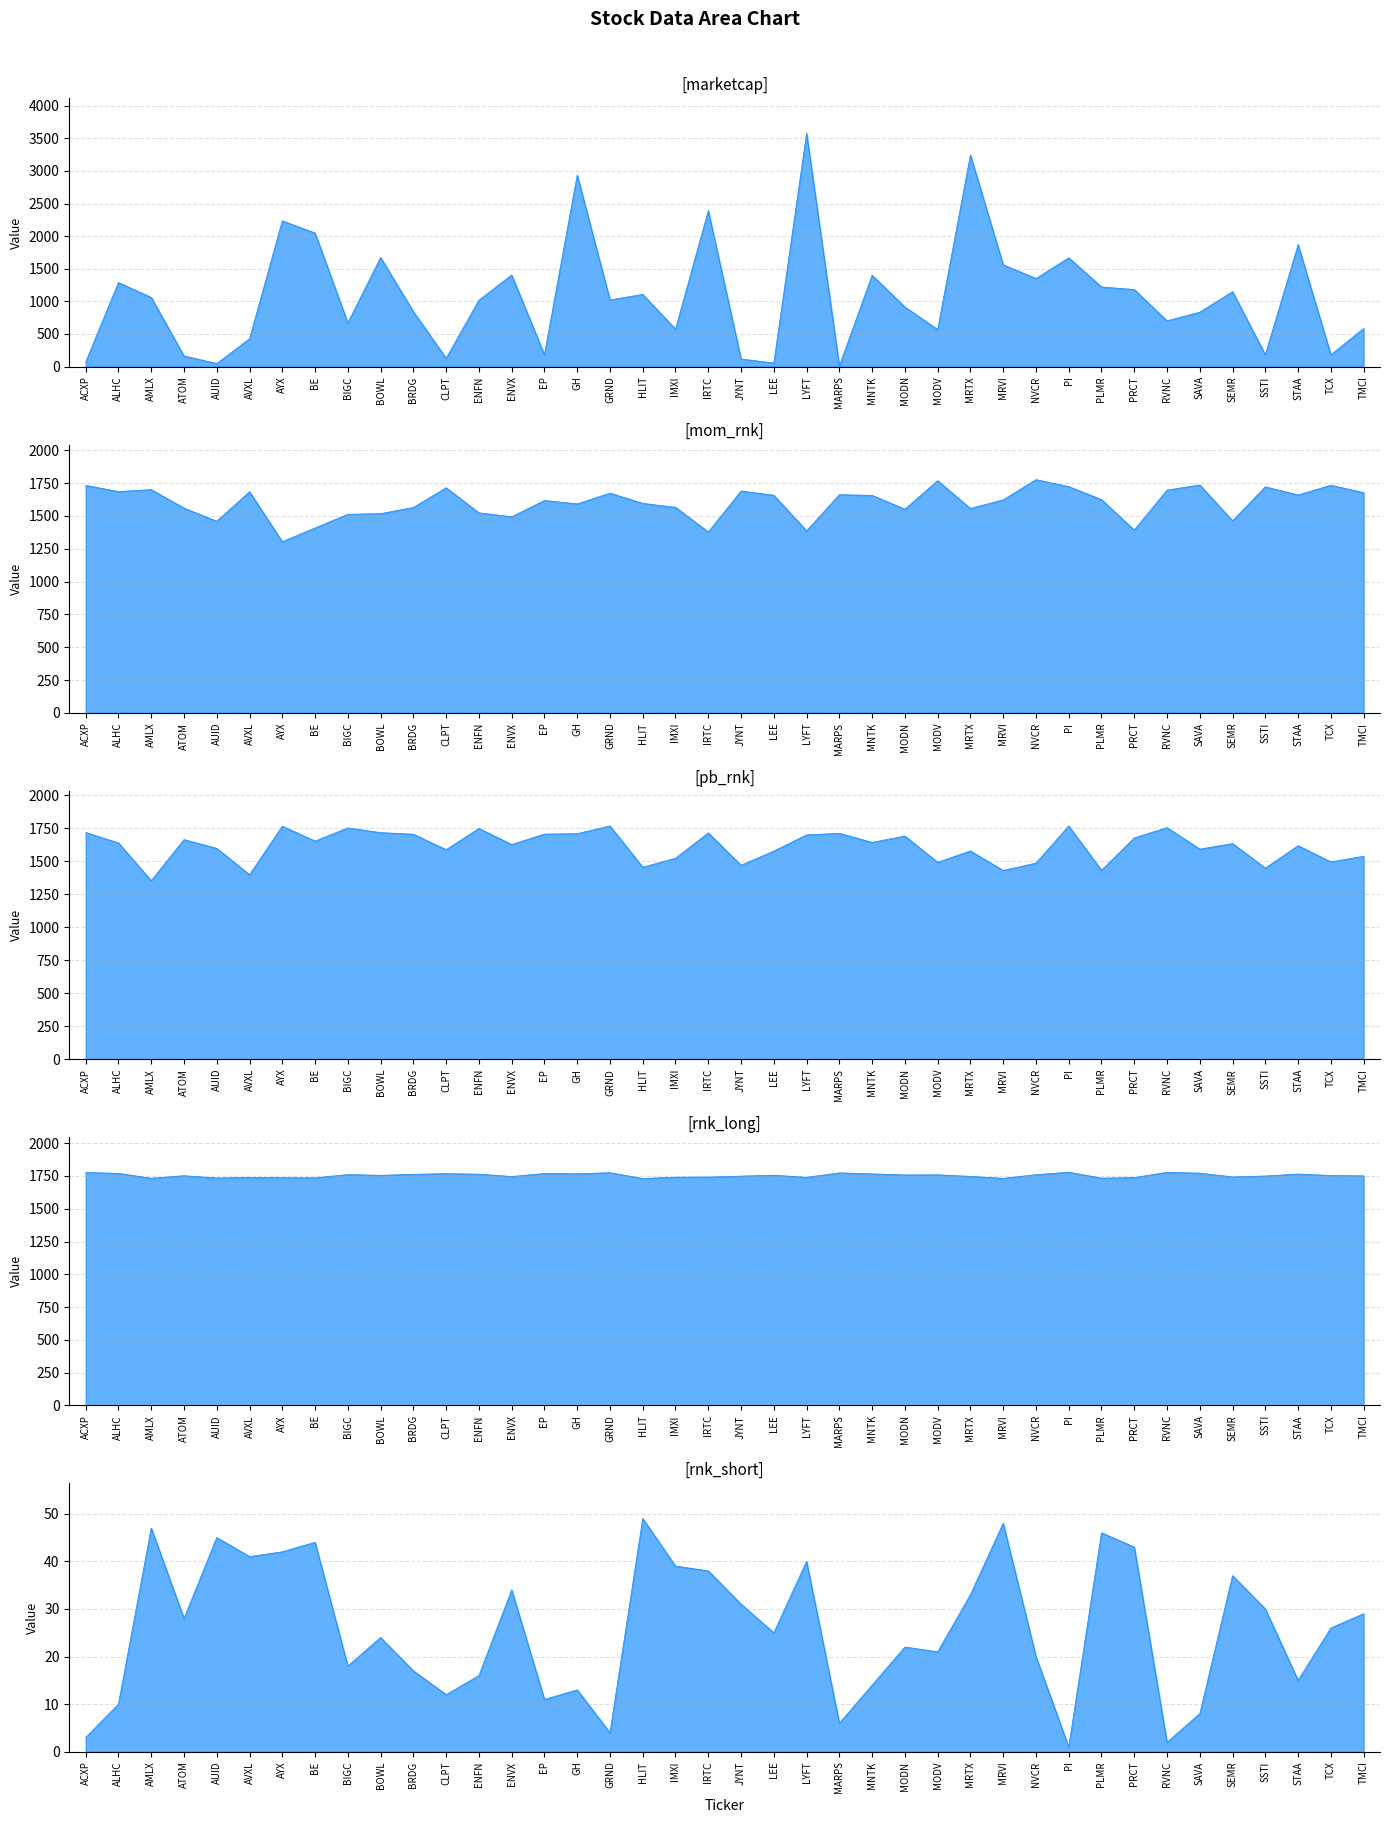

Between PI and SSTI, which series saw the biggest shift?

marketcap